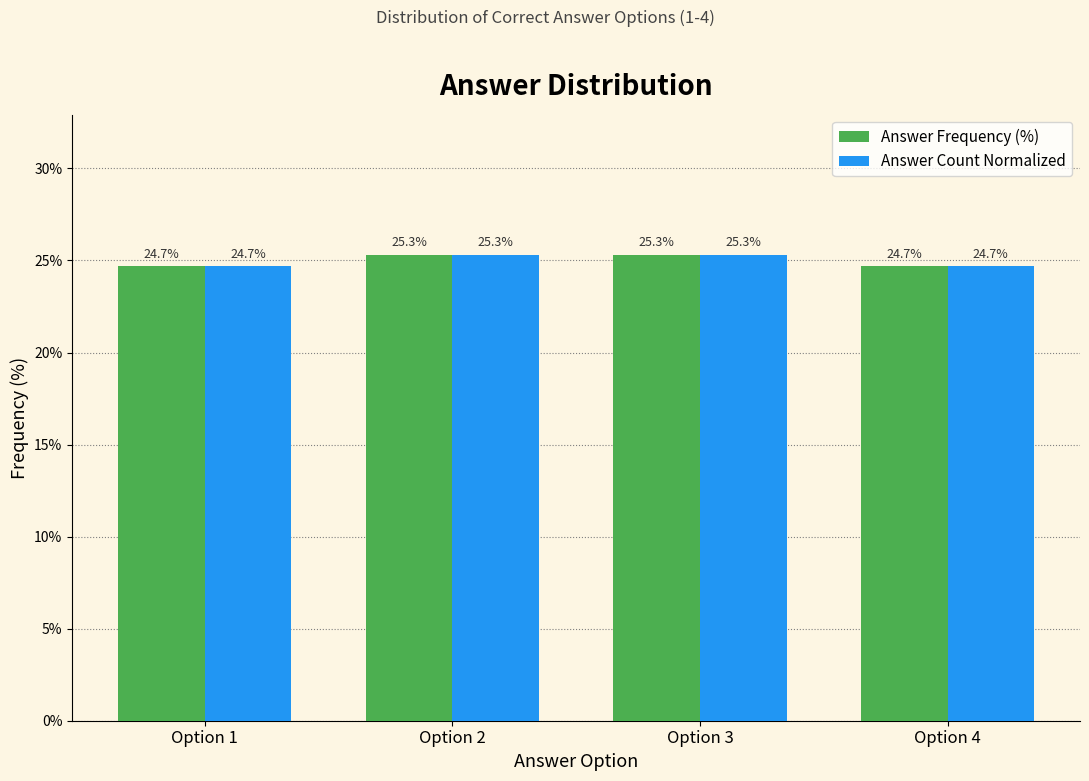

Reading left to right, transcribe all the data shown in this chart.

Answer Frequency (%): Option 1=24.7	Option 2=25.3	Option 3=25.3	Option 4=24.7
Answer Count Normalized: Option 1=24.7	Option 2=25.3	Option 3=25.3	Option 4=24.7